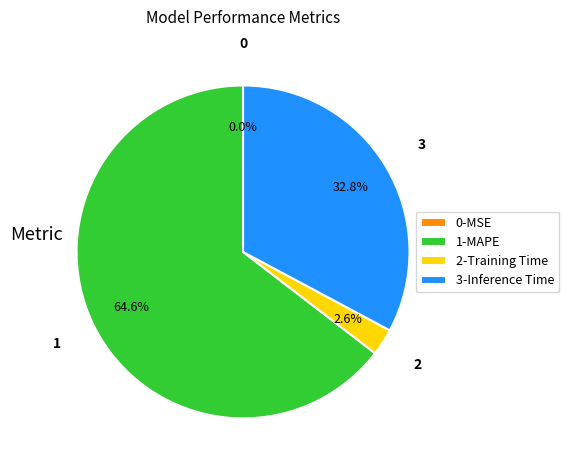

Approximately how many times larger is the value at 3-Inference Time compared to 1-MAPE?

0.5